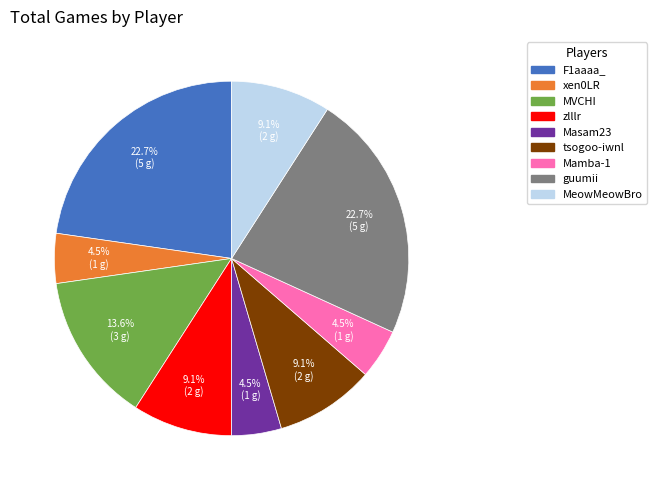

True or false: MeowMeowBro accounts for 1% of the total.

False